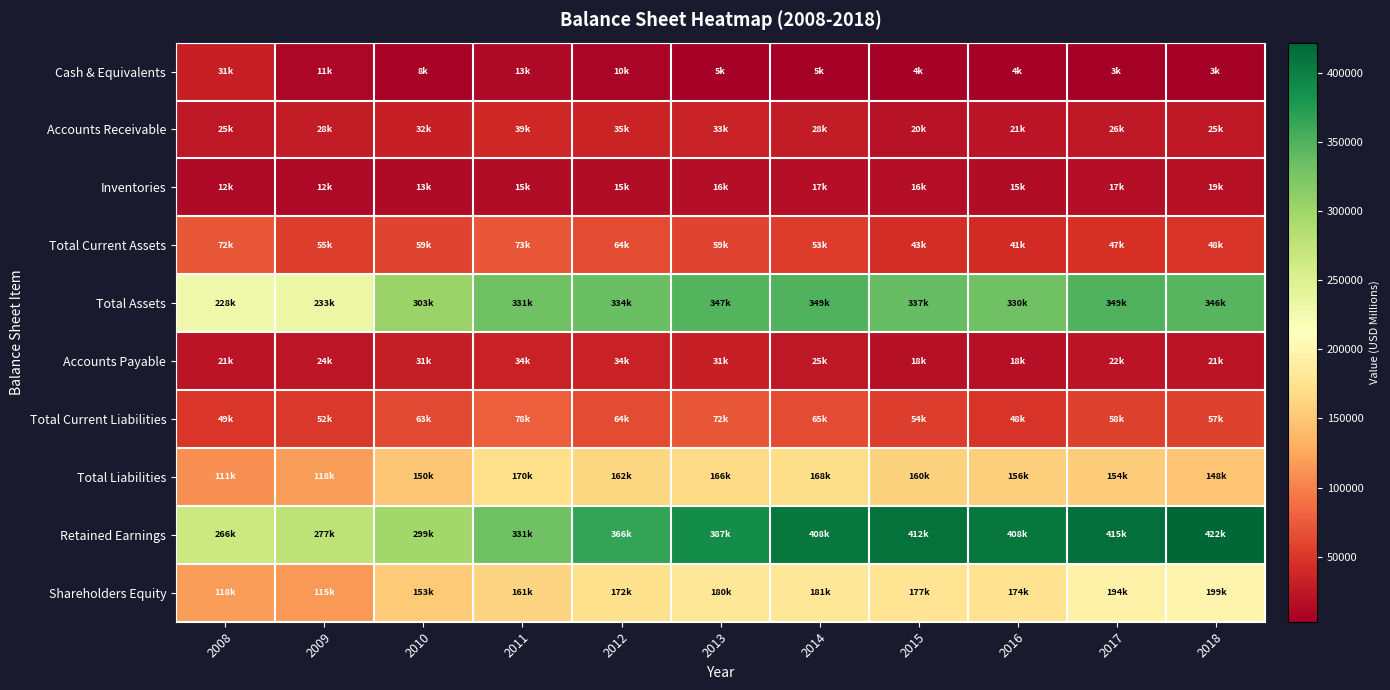

How many data points does each series have?

11